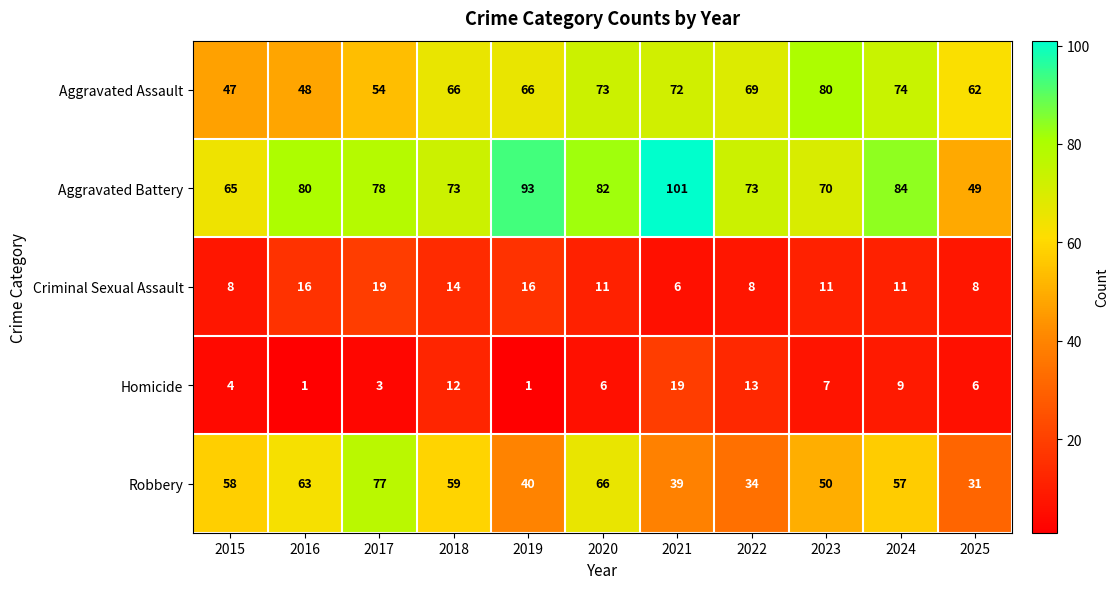

At which category does the chart reach its peak across all series?

2021